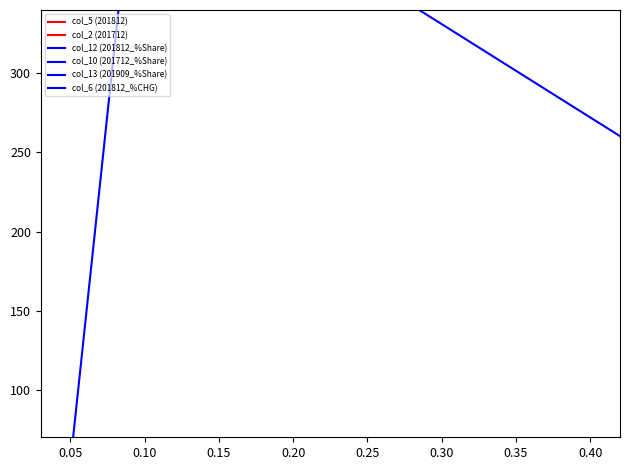

True or false: col_6 (201812_%CHG) and col_10 (201712_%Share) cross at least once.

True